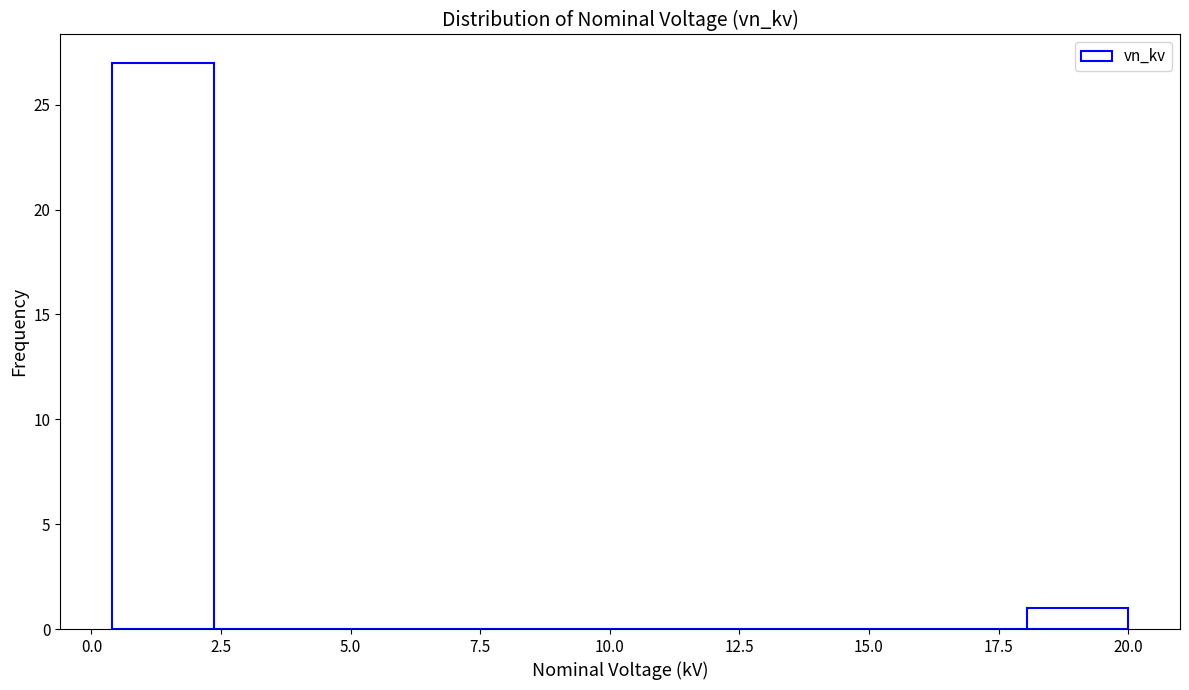

Read against the x-axis, roughly where is the centre of the tallest bar?

1.5